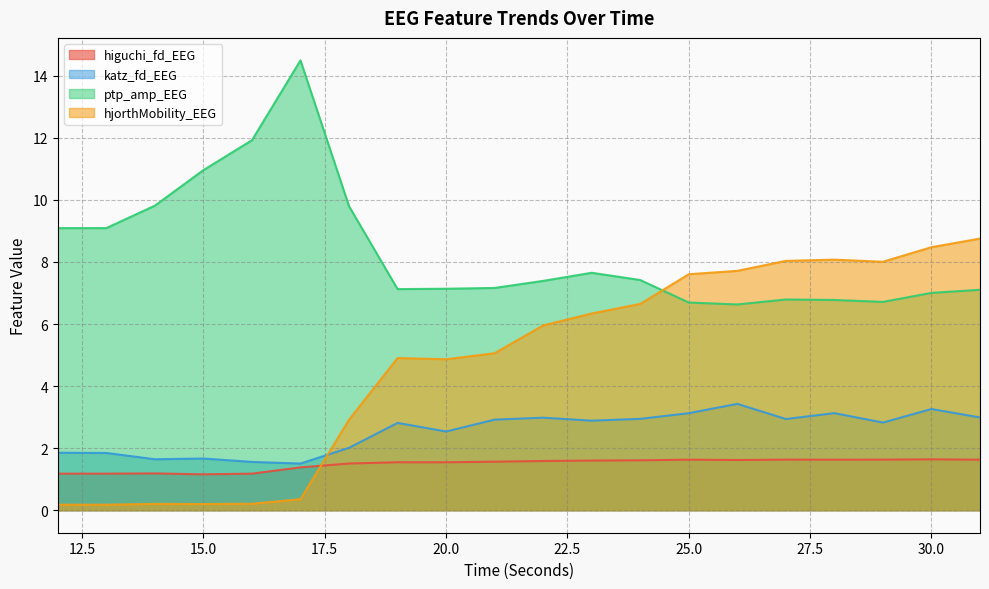

True or false: hjorthMobility_EEG and katz_fd_EEG intersect in this chart.

True